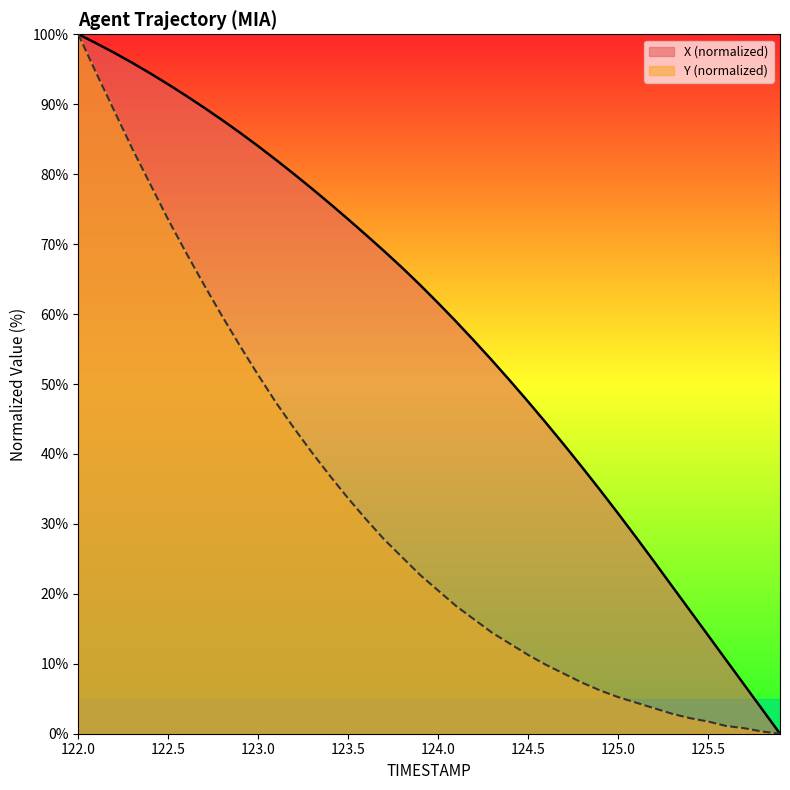

List the series in order of their peak value, lowest first.

X, Y